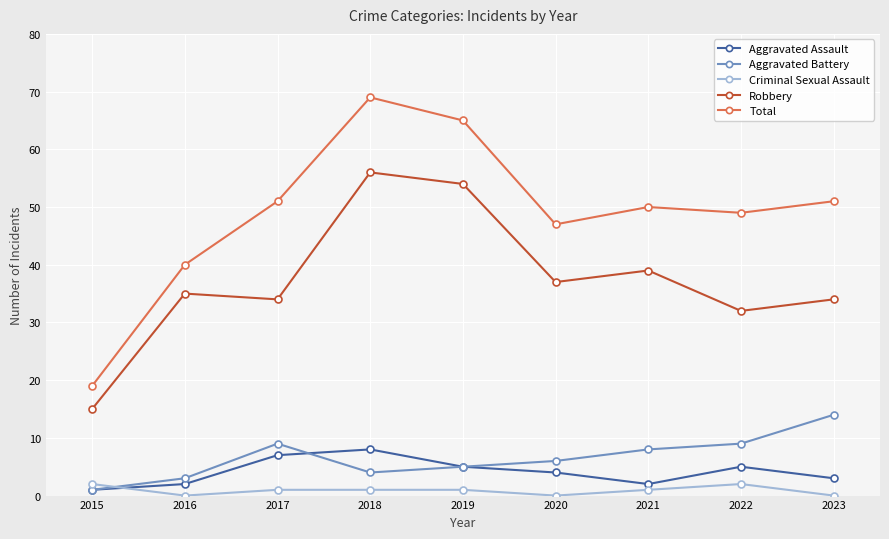

What is the minimum value for Aggravated Battery?

1